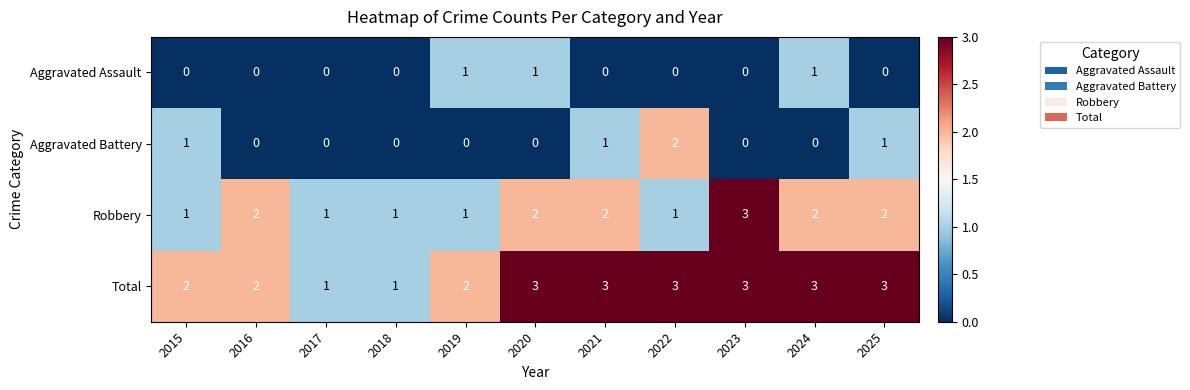

Is it true that Total equals 1 at 2017?

True